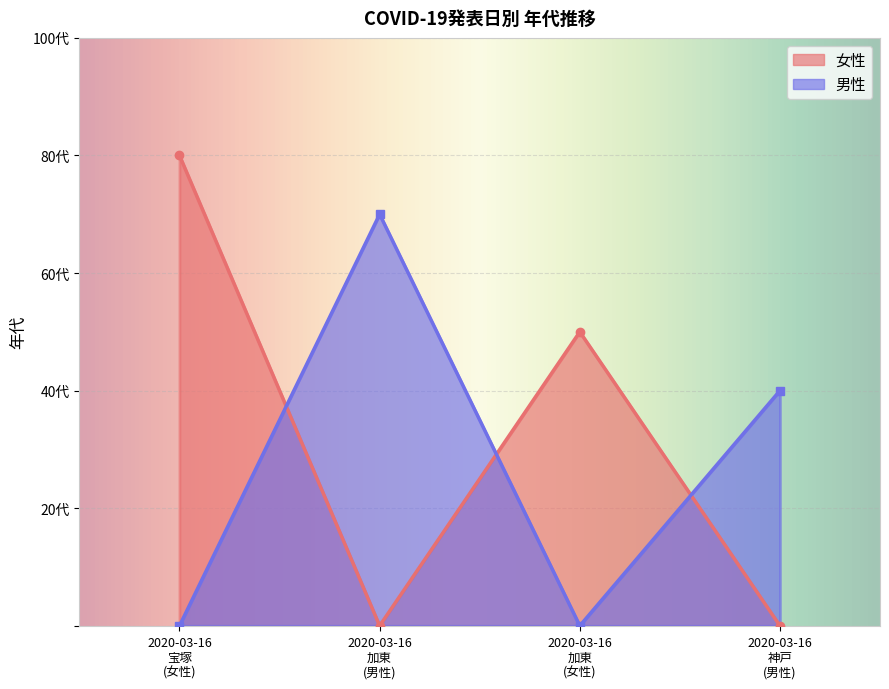

The 女性 series shows 80 at 2020-03-16 (宝塚). True or false?

True